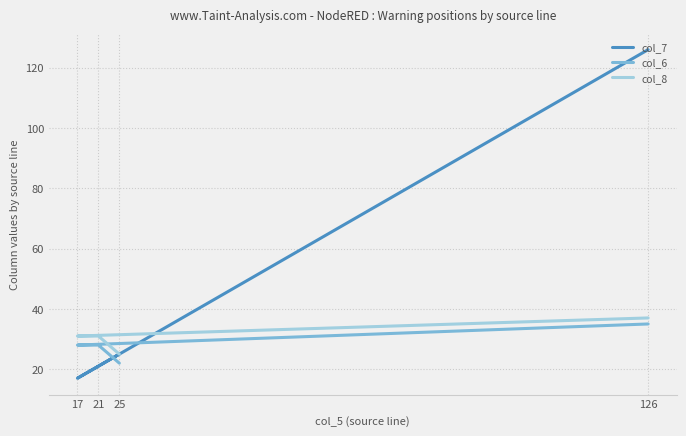

What is the total value across all series at 17?

76